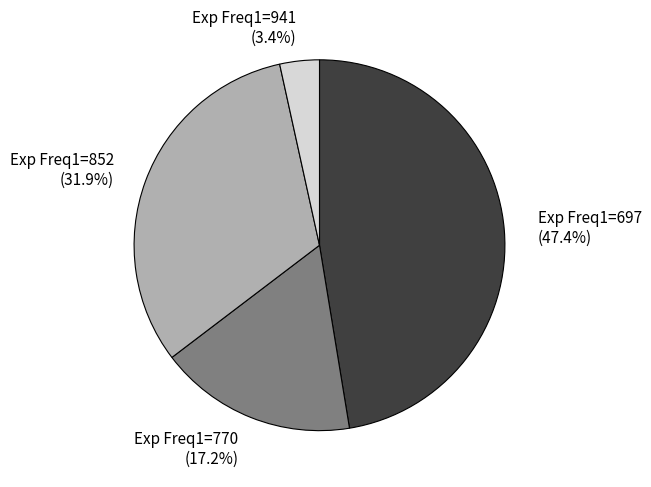

Does any single category account for the majority?

No